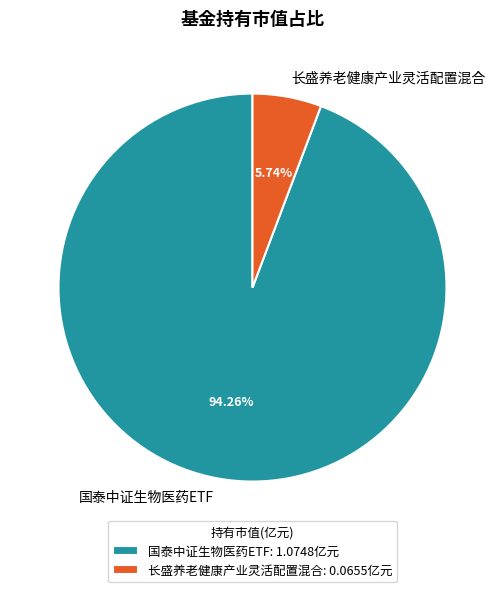

To the nearest percent, what portion does 长盛养老健康产业灵活配置混合 represent?

6%